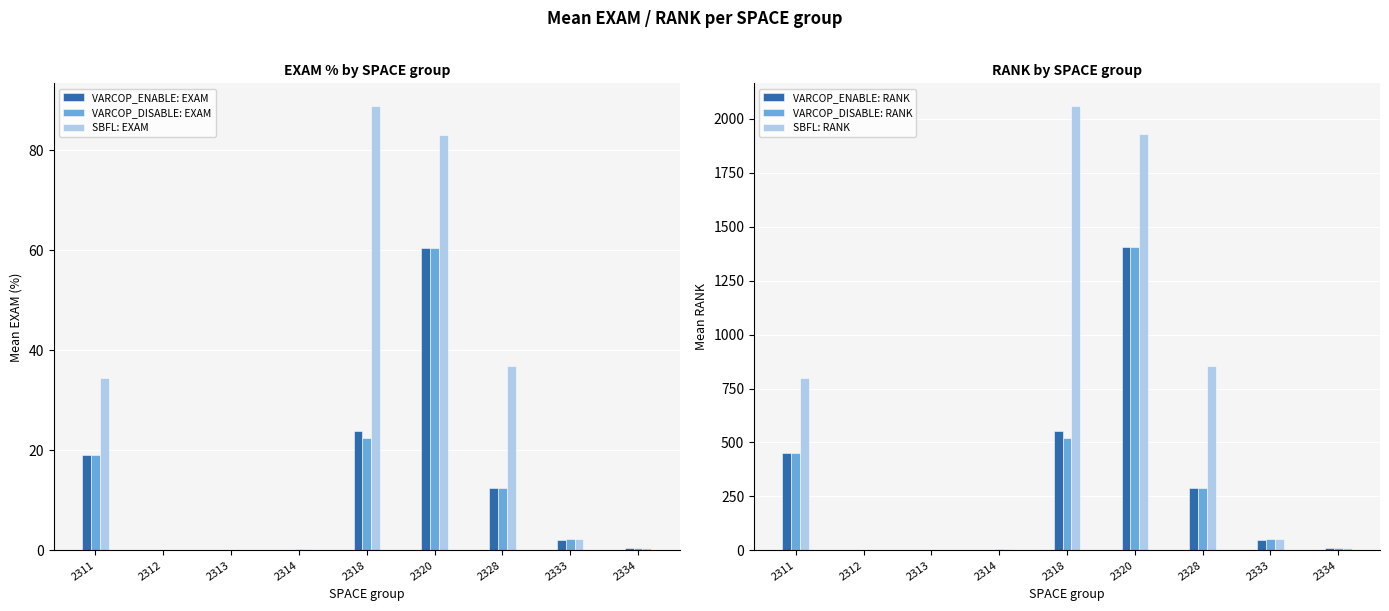

What is the value of the SBFL: RANK bar at the 9th from the left?

10.0